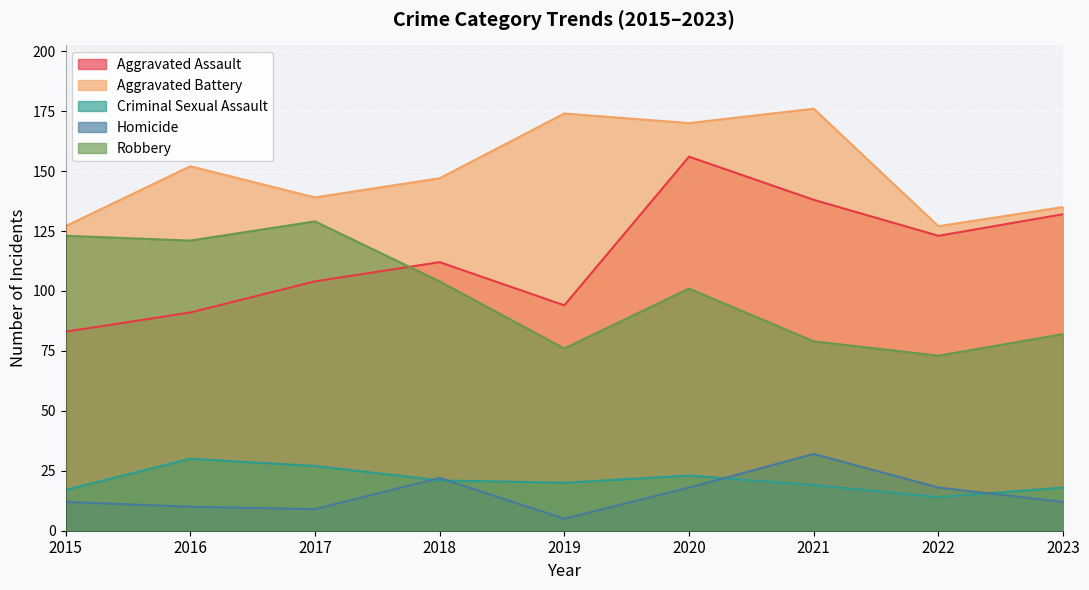

At 2019, list the series in order from largest to smallest.

Aggravated Battery, Aggravated Assault, Robbery, Criminal Sexual Assault, Homicide